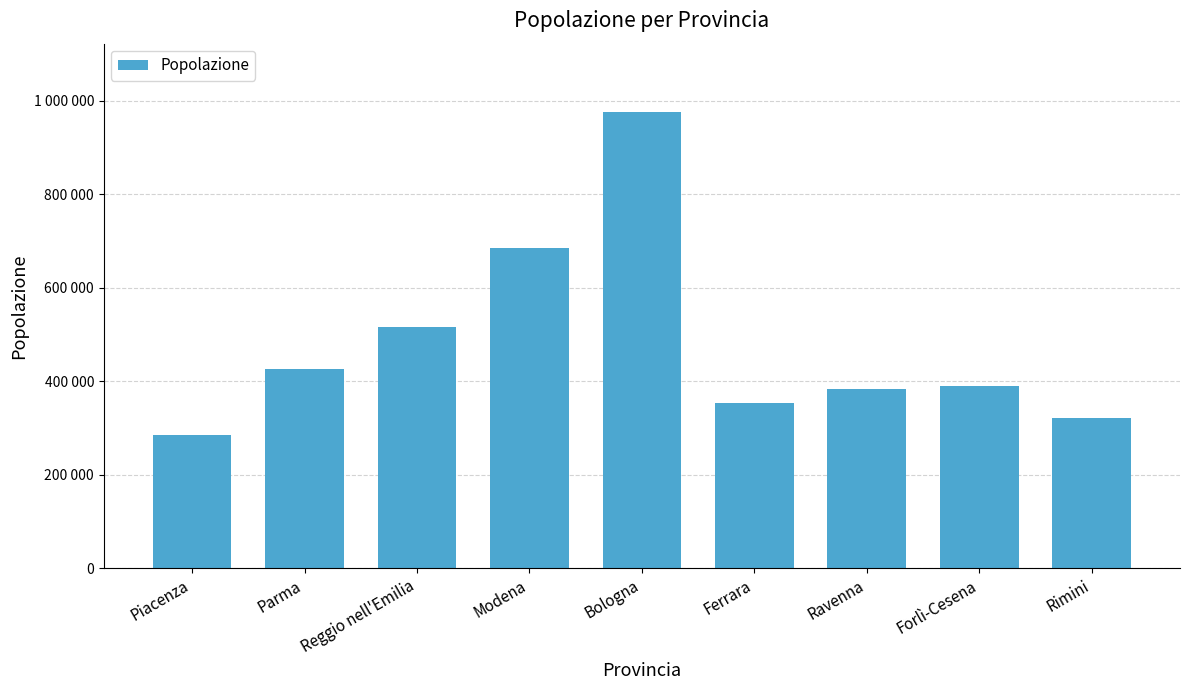

Are the bars horizontal?

No